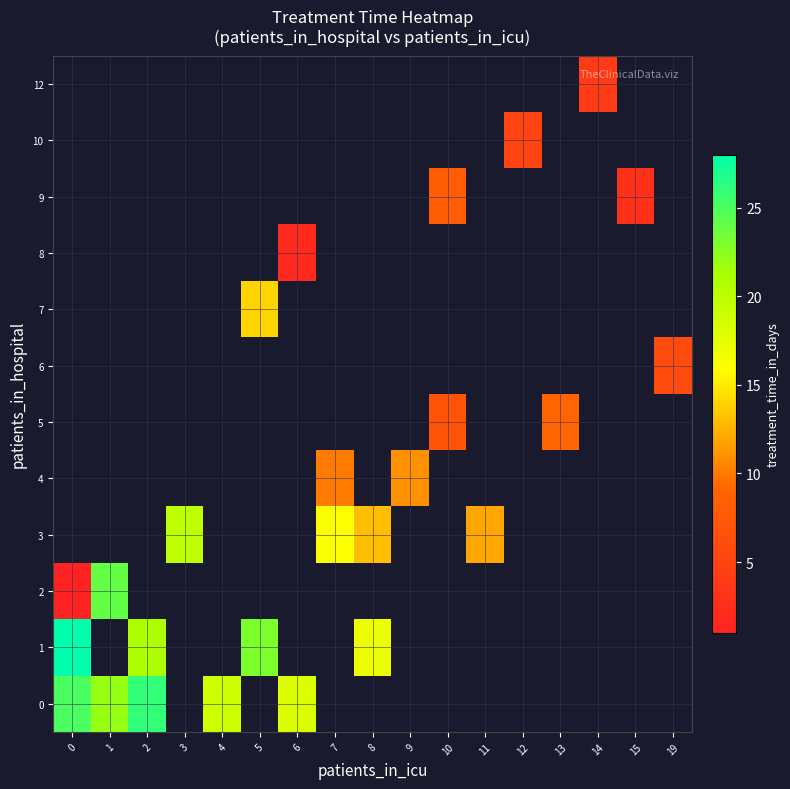

Is the value of 0 at 10 greater than the value of 1 at 1?

No